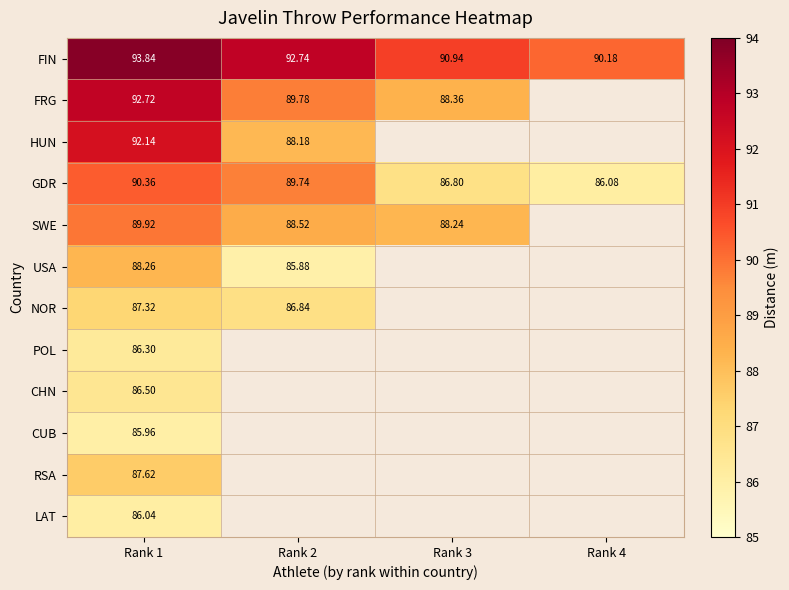

Rank the series at Rank 1 from lowest to highest value.

CUB, LAT, POL, CHN, NOR, RSA, USA, SWE, GDR, HUN, FRG, FIN